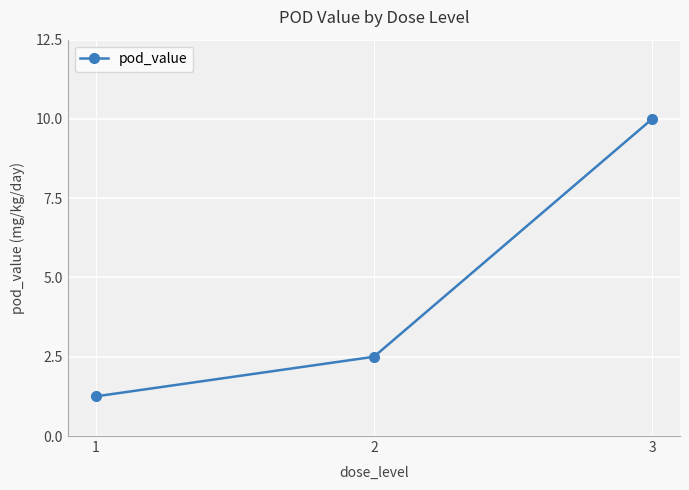

The chart shows a value of 1.2 at 1. True or false?

True